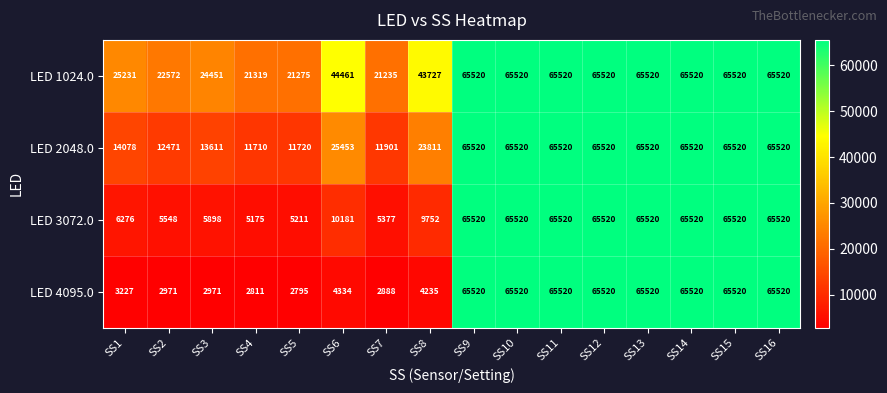

True or false: LED 4095.0 has a value of 2811 at SS4.

True